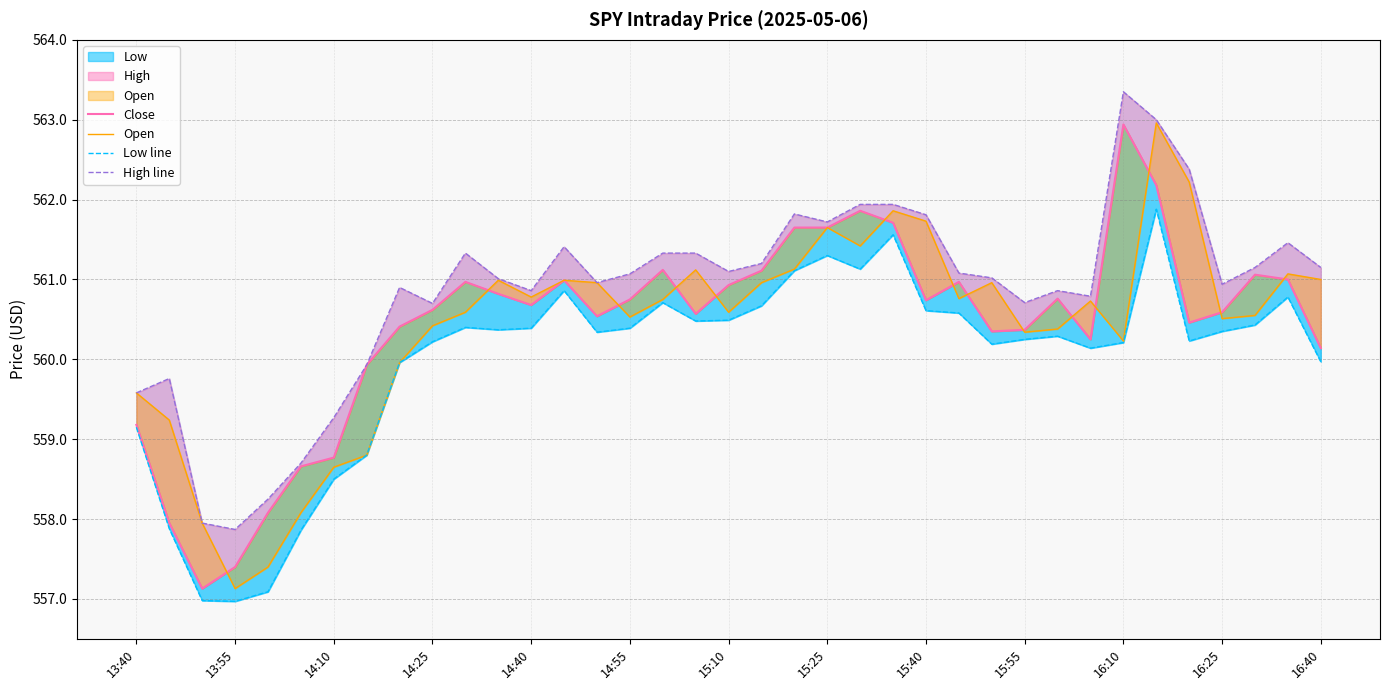

How many lines are shown in the chart?

4